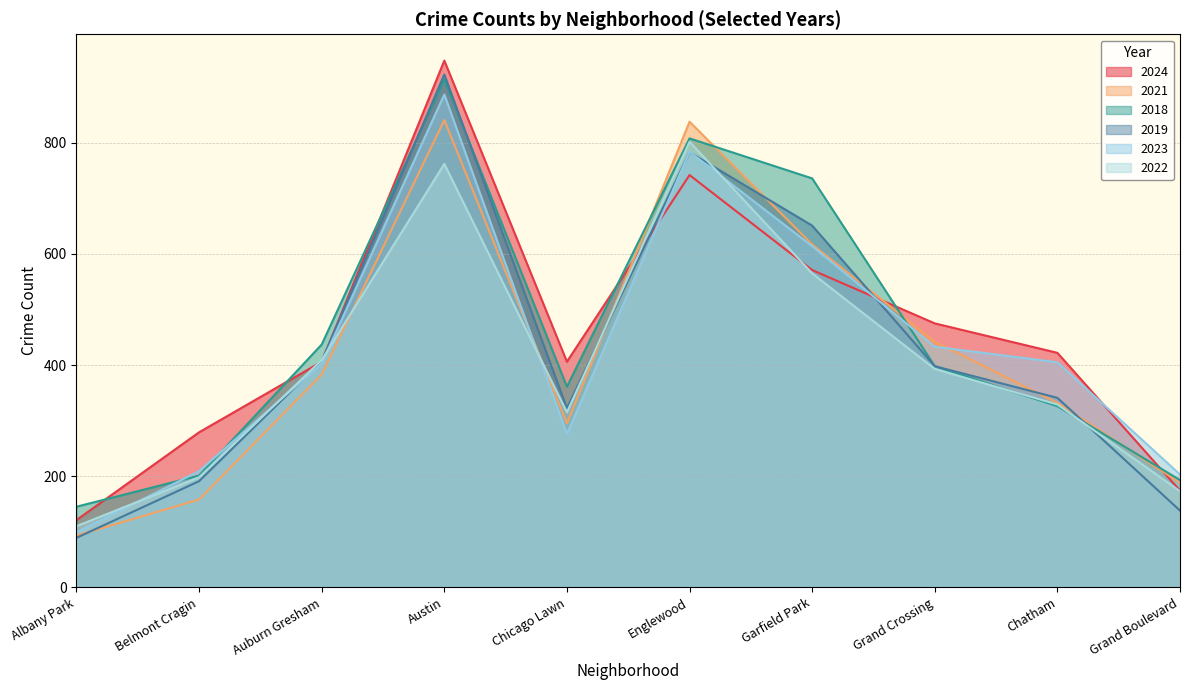

True or false: 2019 and 2018 cross at least once.

True